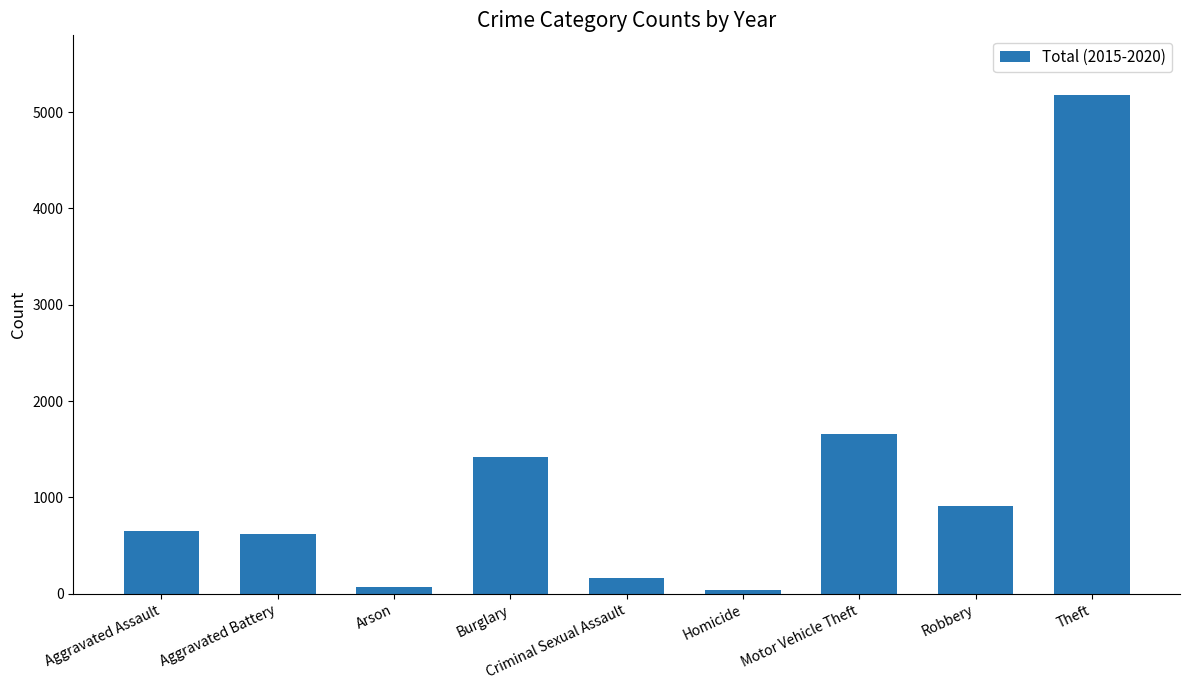

How many series are shown in this chart?

1